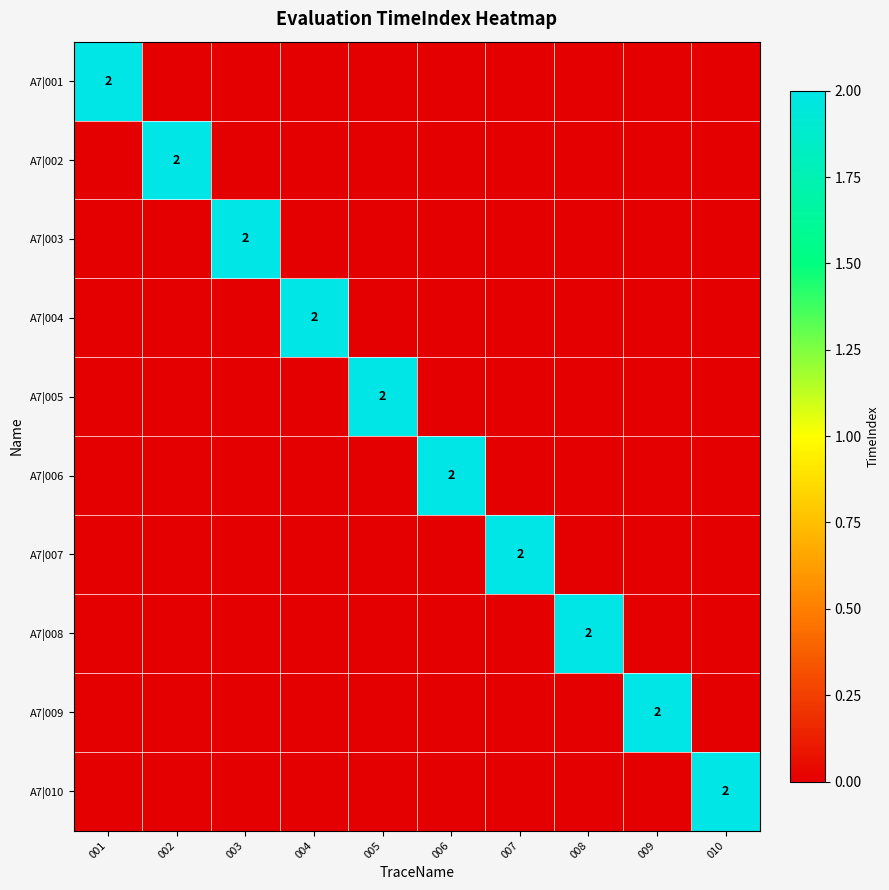

How many A7|009 values are between 0 and 1?

9